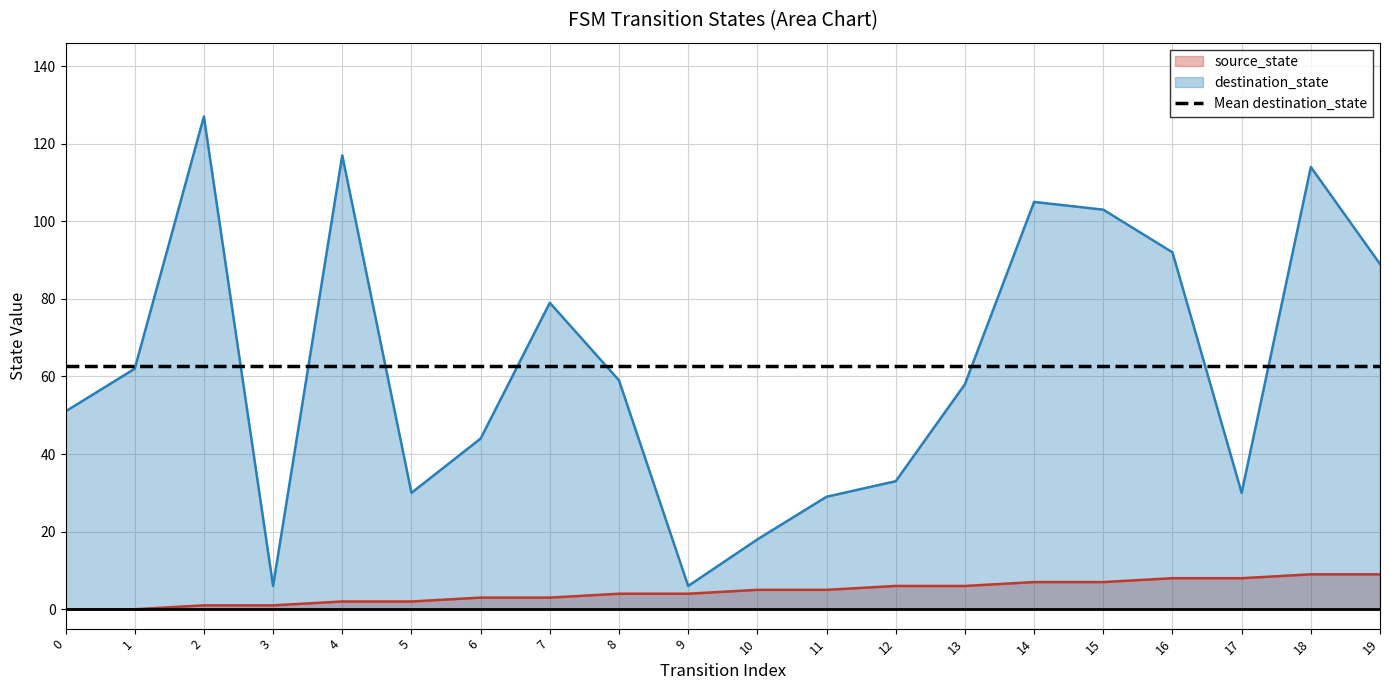

True or false: destination_state and source_state cross at least once.

False